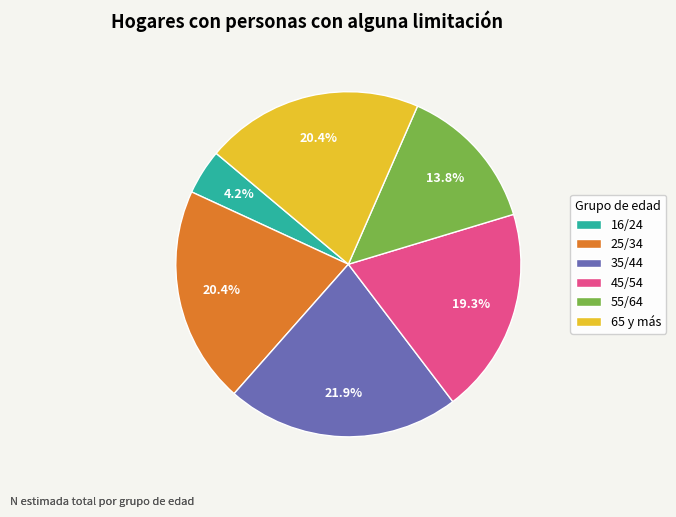

Is there a majority slice in this chart?

No